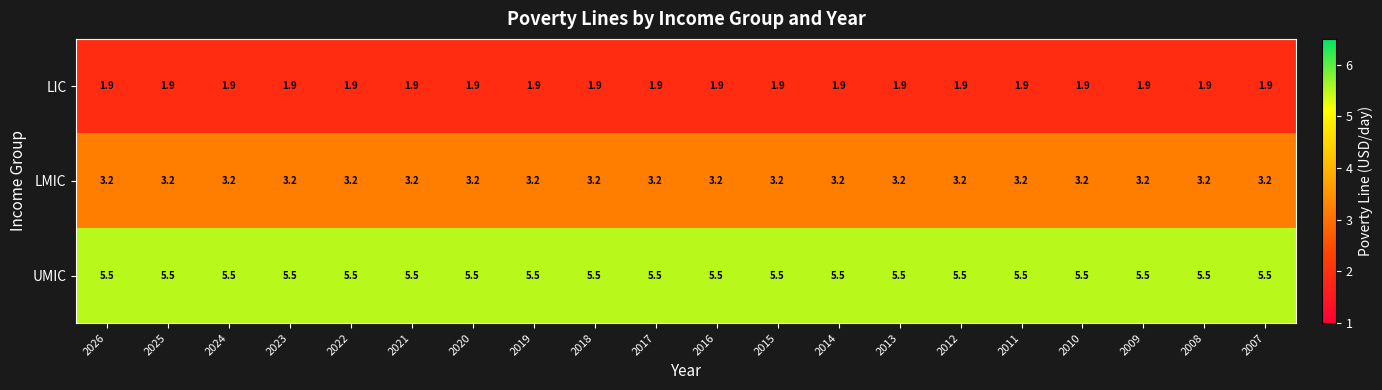

What is the spread (max minus min) of values at 2008?

3.6